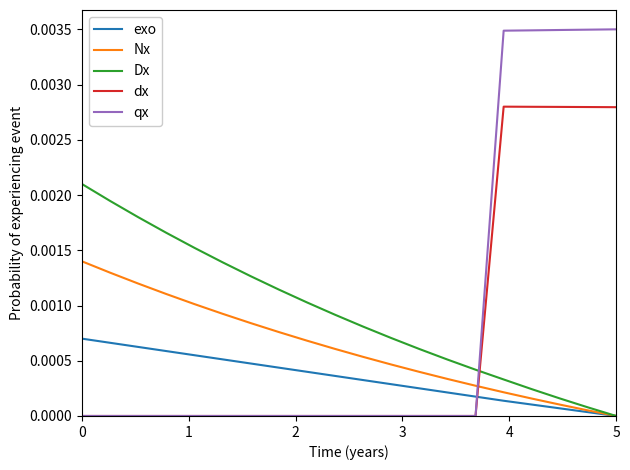

Which series has the largest range (max minus min)?

qx